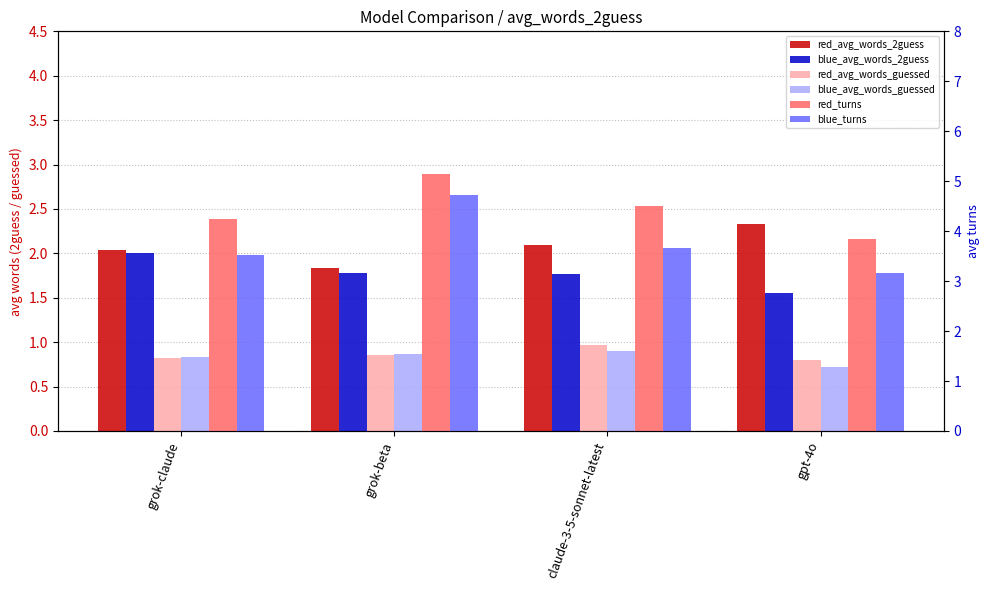

How many categories are shown in the chart?

4